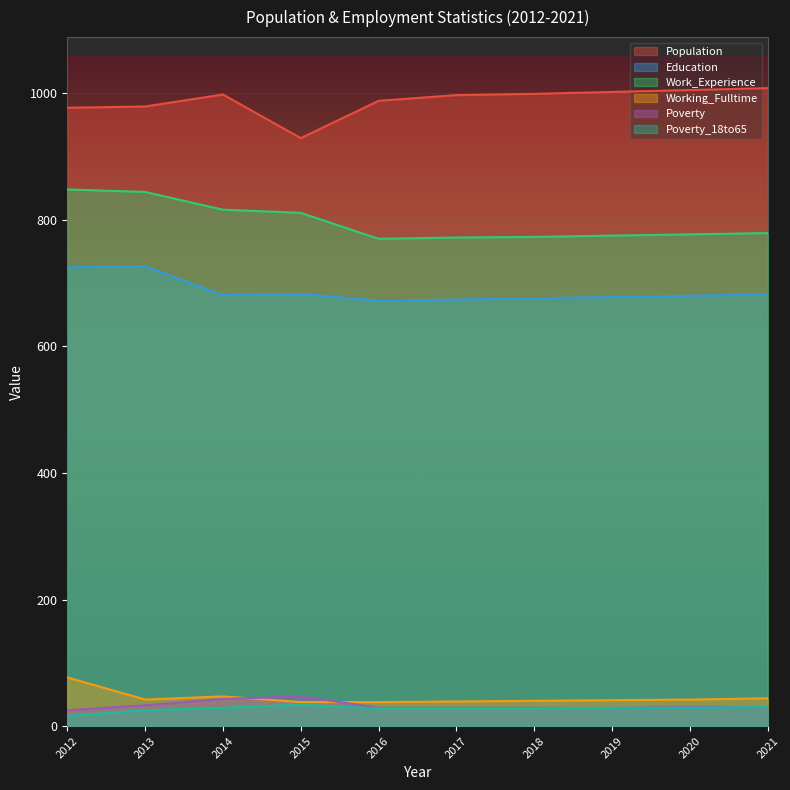

True or false: Work_Experience and Working_Fulltime intersect in this chart.

False